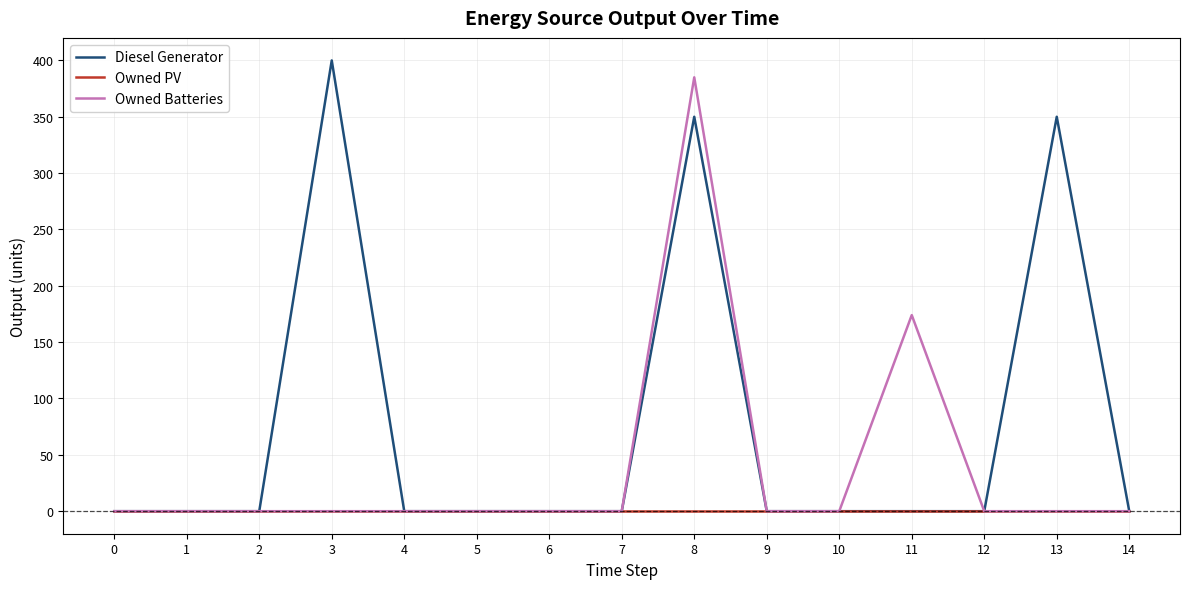

List the series in order of their overall mean, highest first.

Diesel Generator, Owned Batteries, Owned PV